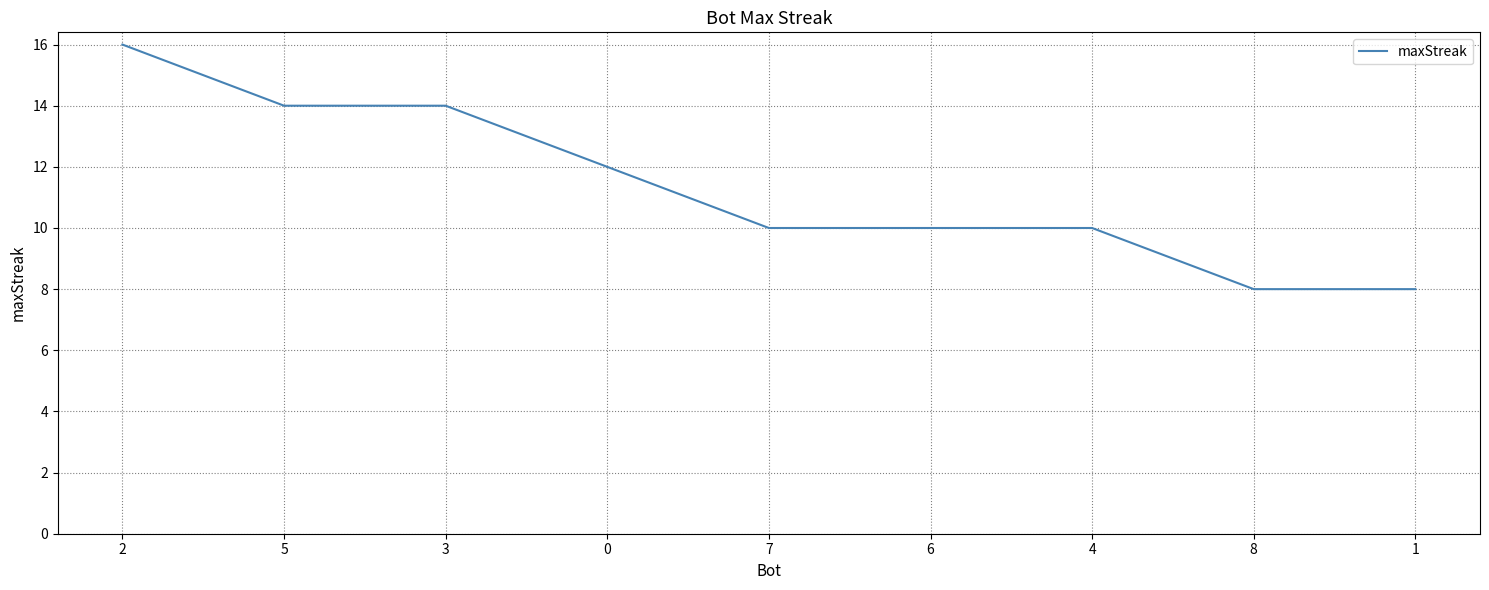

At which category does the chart reach its peak across all series?

2